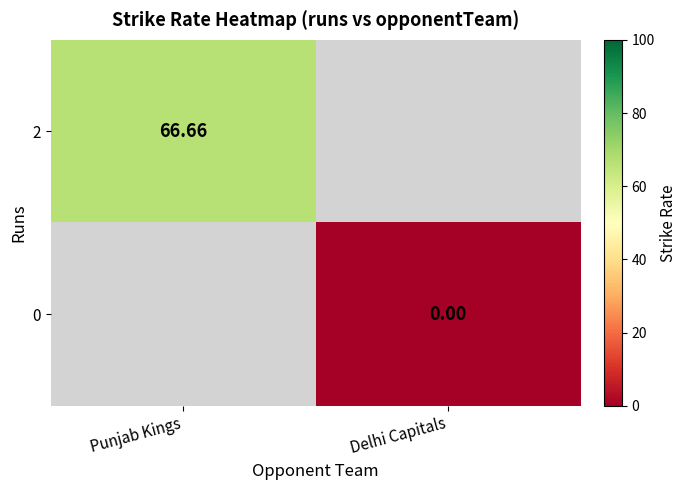

At which label does 0 reach its peak?

Punjab Kings